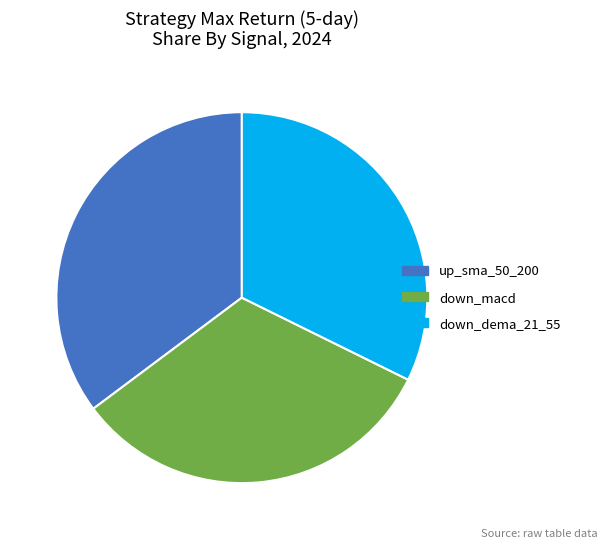

How many segments does this pie chart have?

3